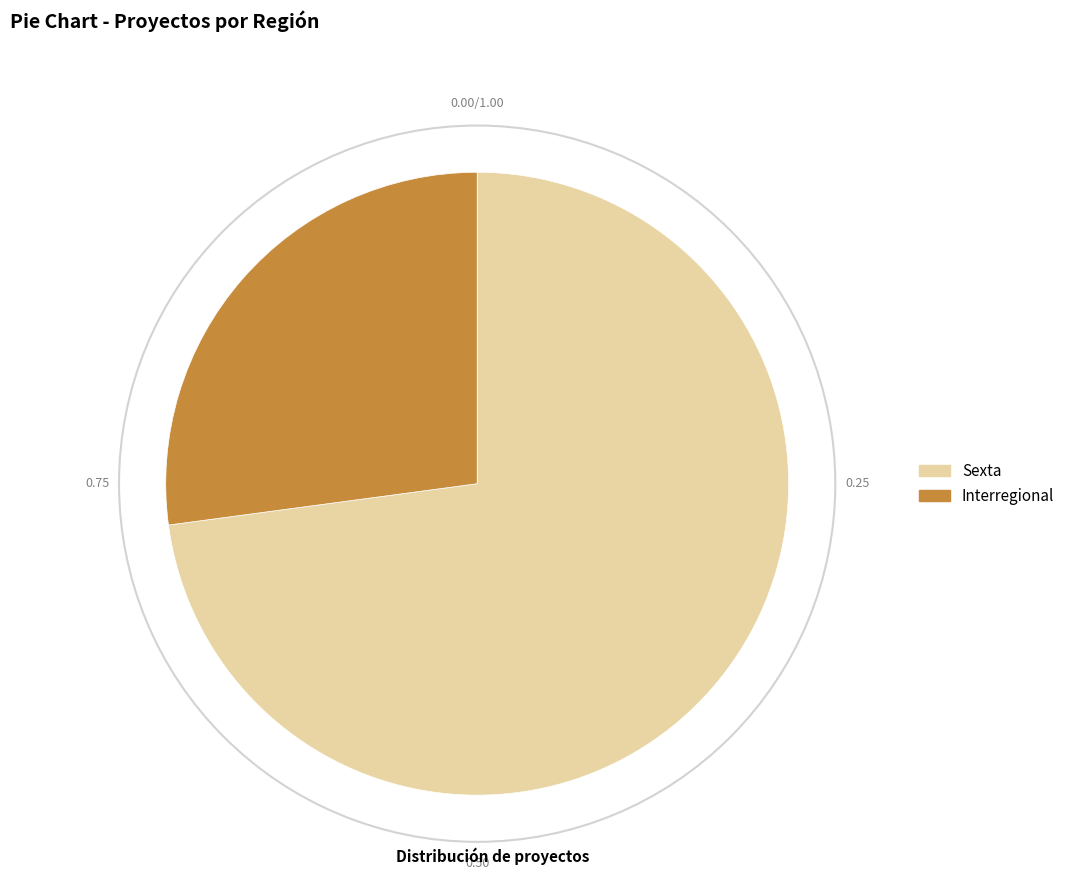

What is the largest slice in the pie chart?

Sexta